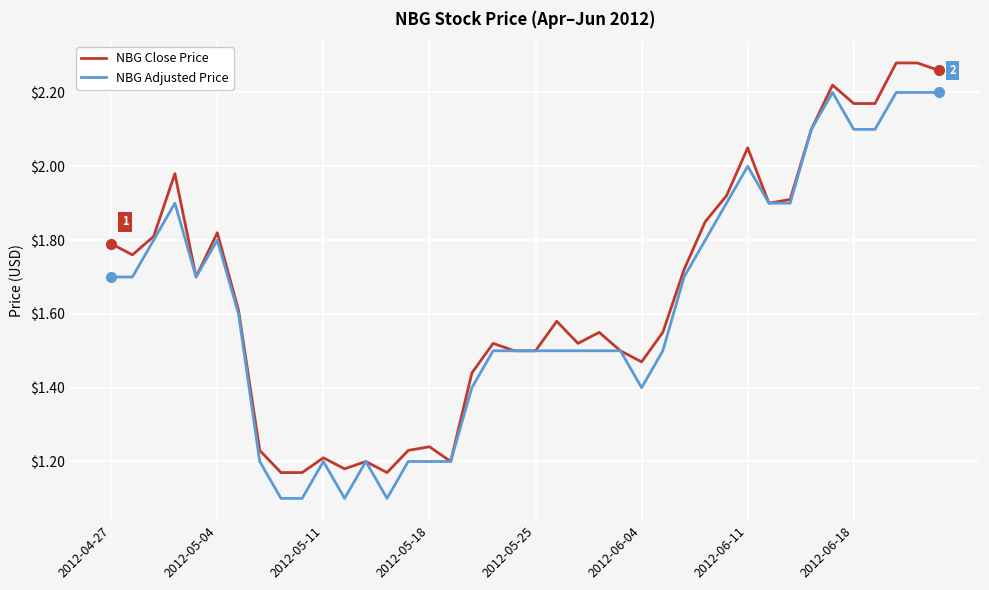

List the series in order of their peak value, highest first.

NBG Close Price, NBG Adjusted Price